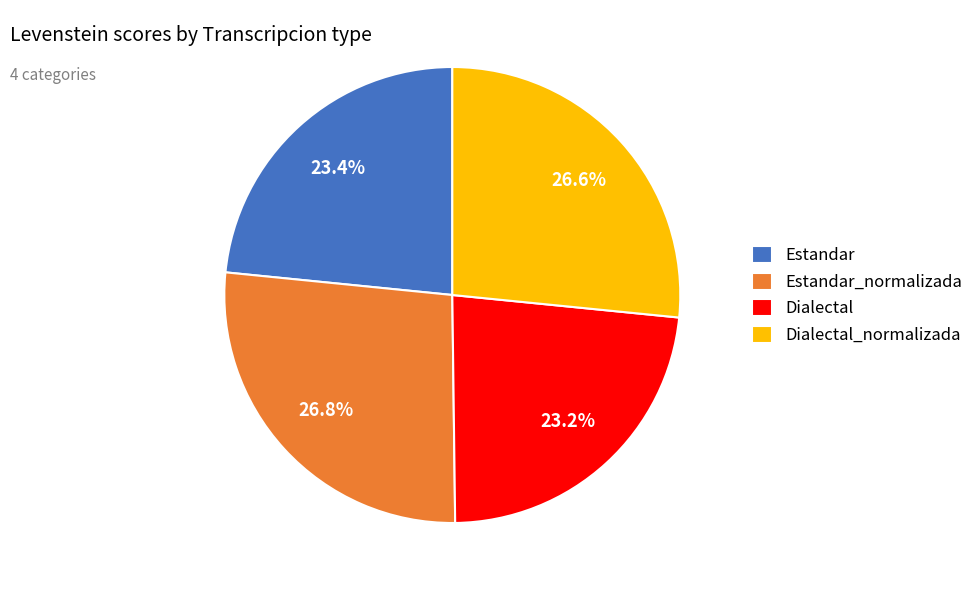

Does any single category account for the majority?

No